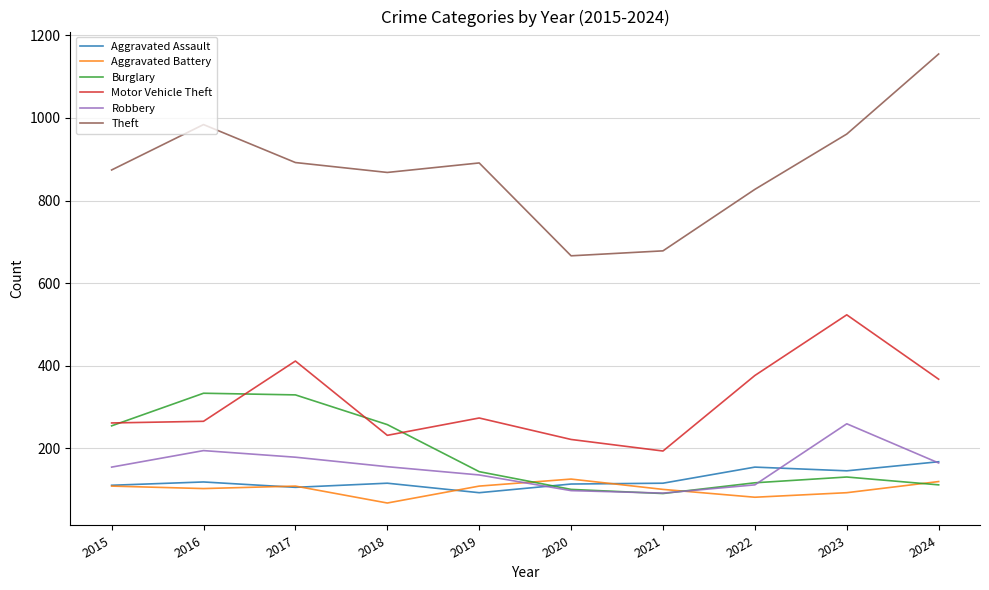

In Robbery, how many points are higher than both neighbors (excluding endpoints)?

2